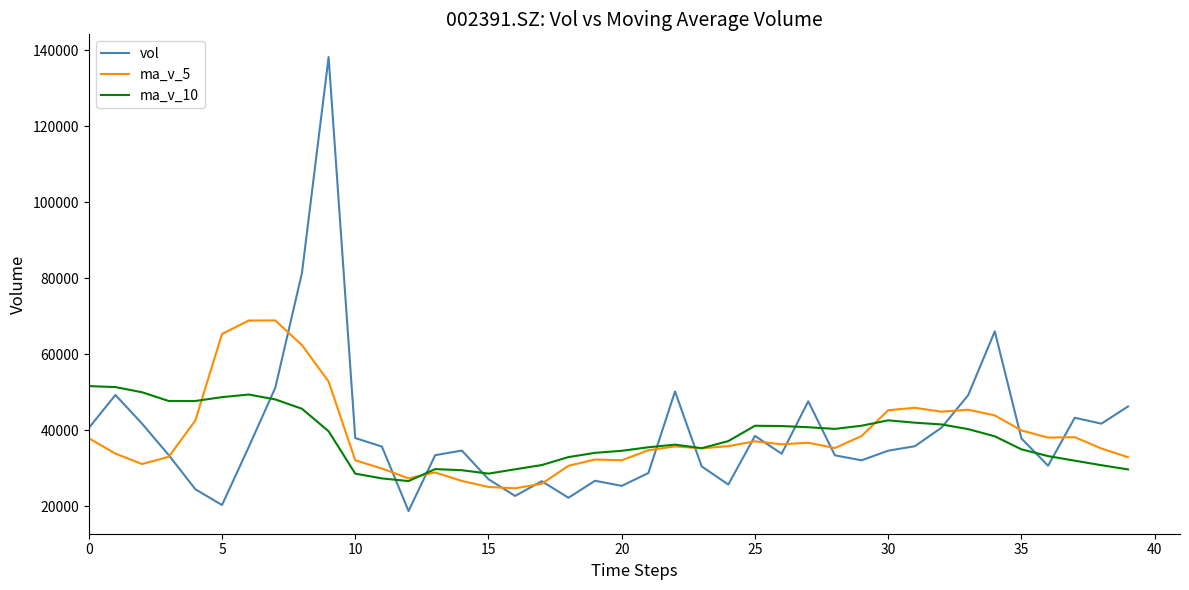

What is the minimum value for vol?

18693.3